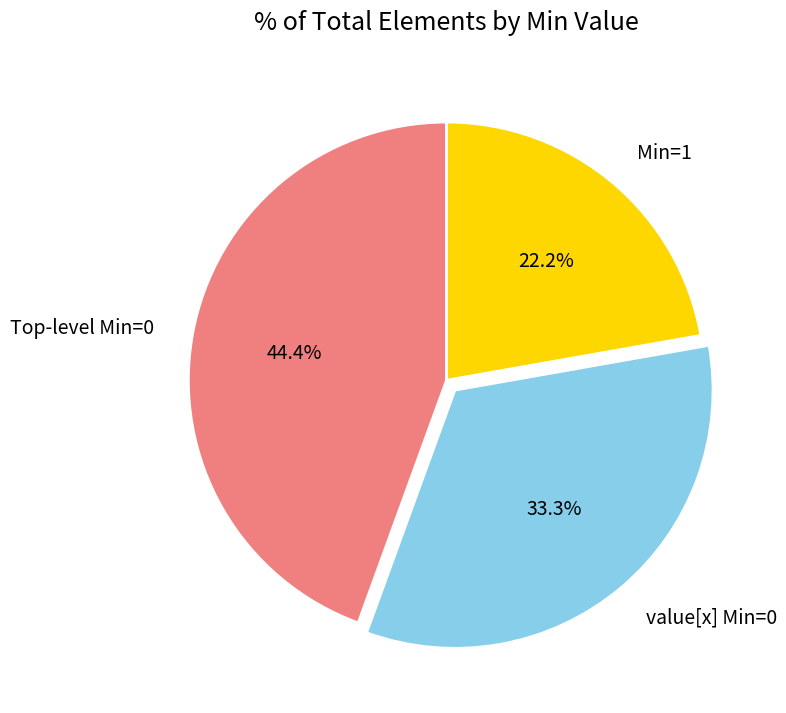

What portion of the pie excludes Min=1?

77.8%